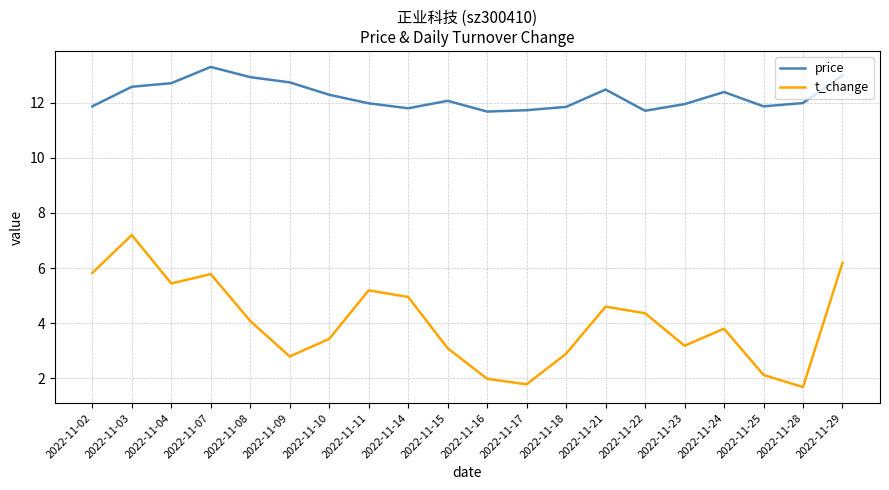

What is the greatest value displayed?

13.3